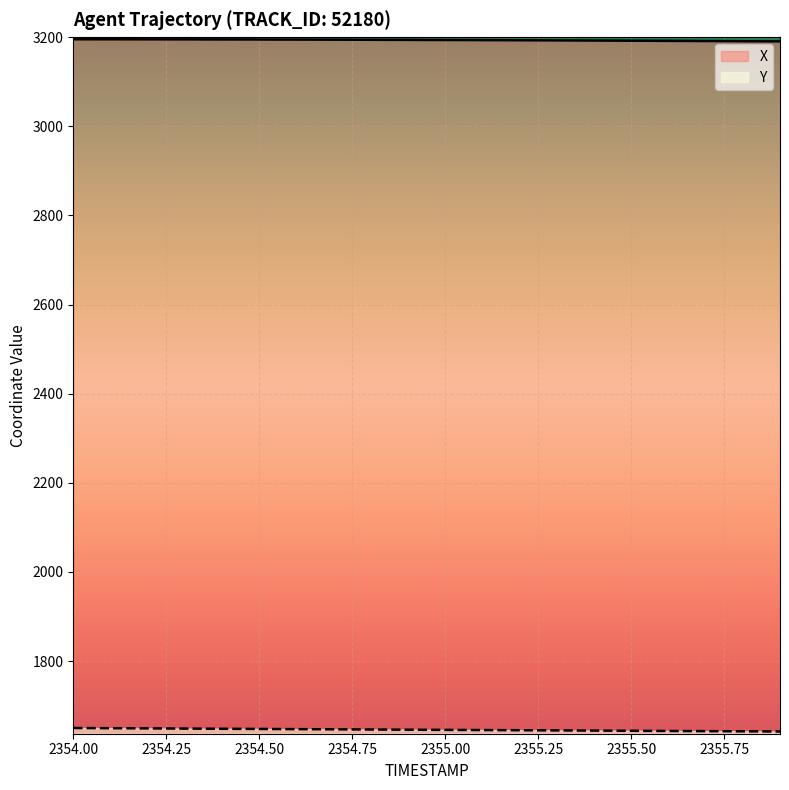

What is the difference between the maximum and second lowest values in the Y series?

7.4